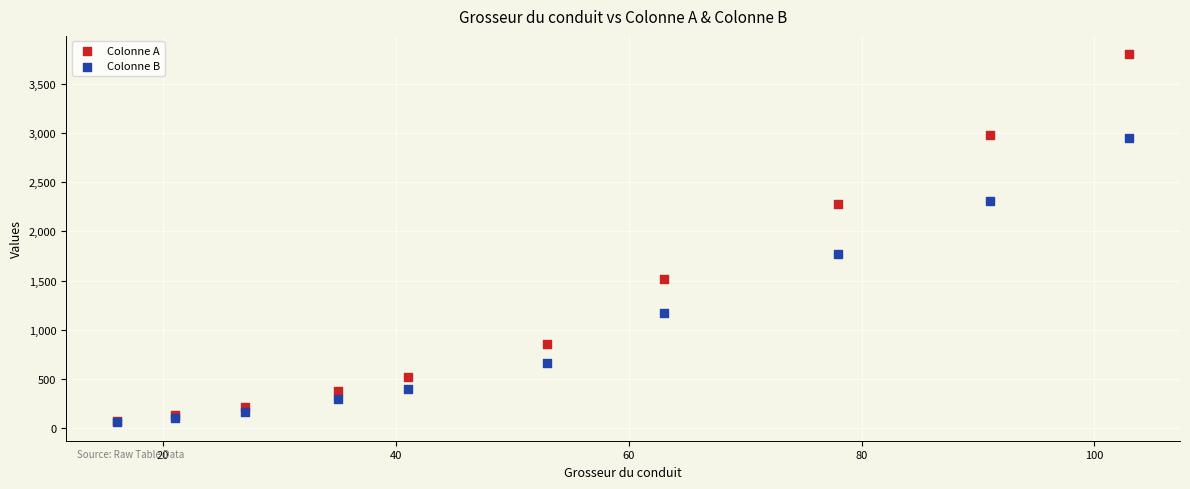

Which series reaches the maximum Y coordinate?

Colonne A